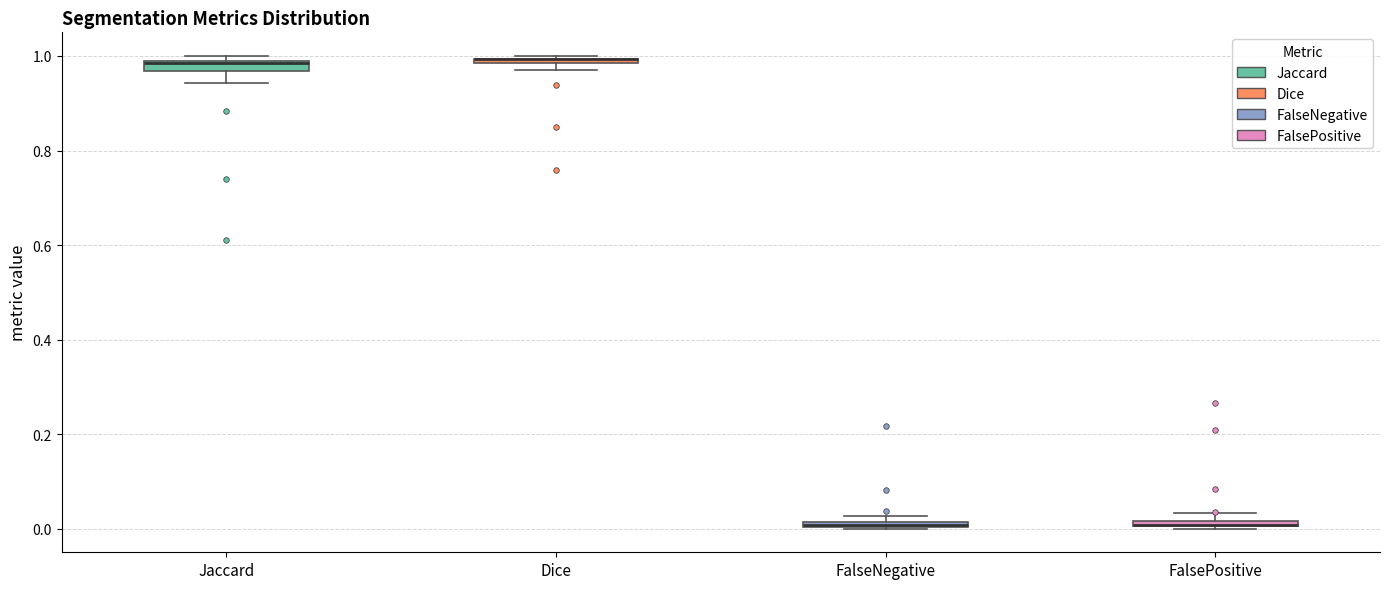

Where is the lower edge of the box for FalsePositive on the y-axis? The values are not printed on the chart, so give them approximately, as read against the axis.

0.00